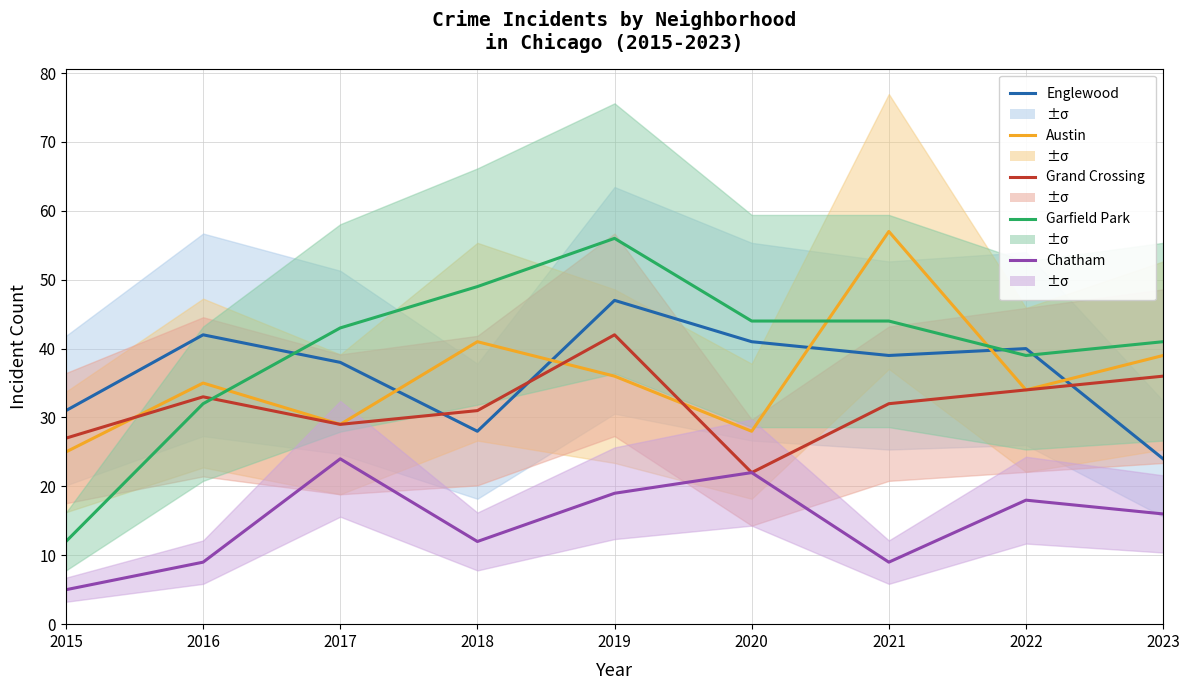

Which category has the lowest value across all series?

2015